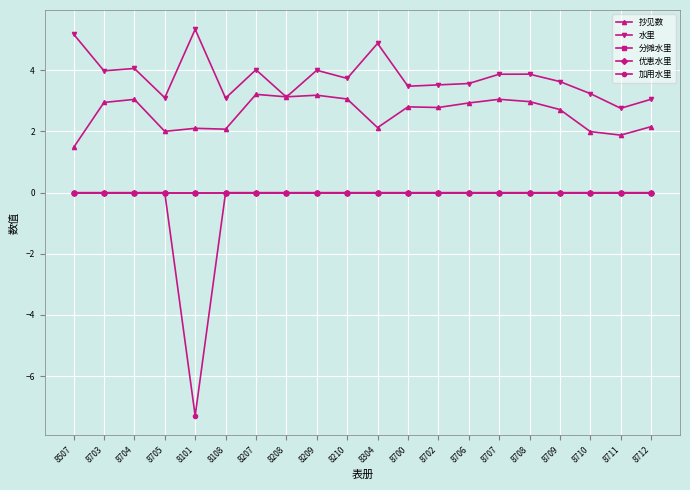

Does the chart have visible grid lines?

Yes